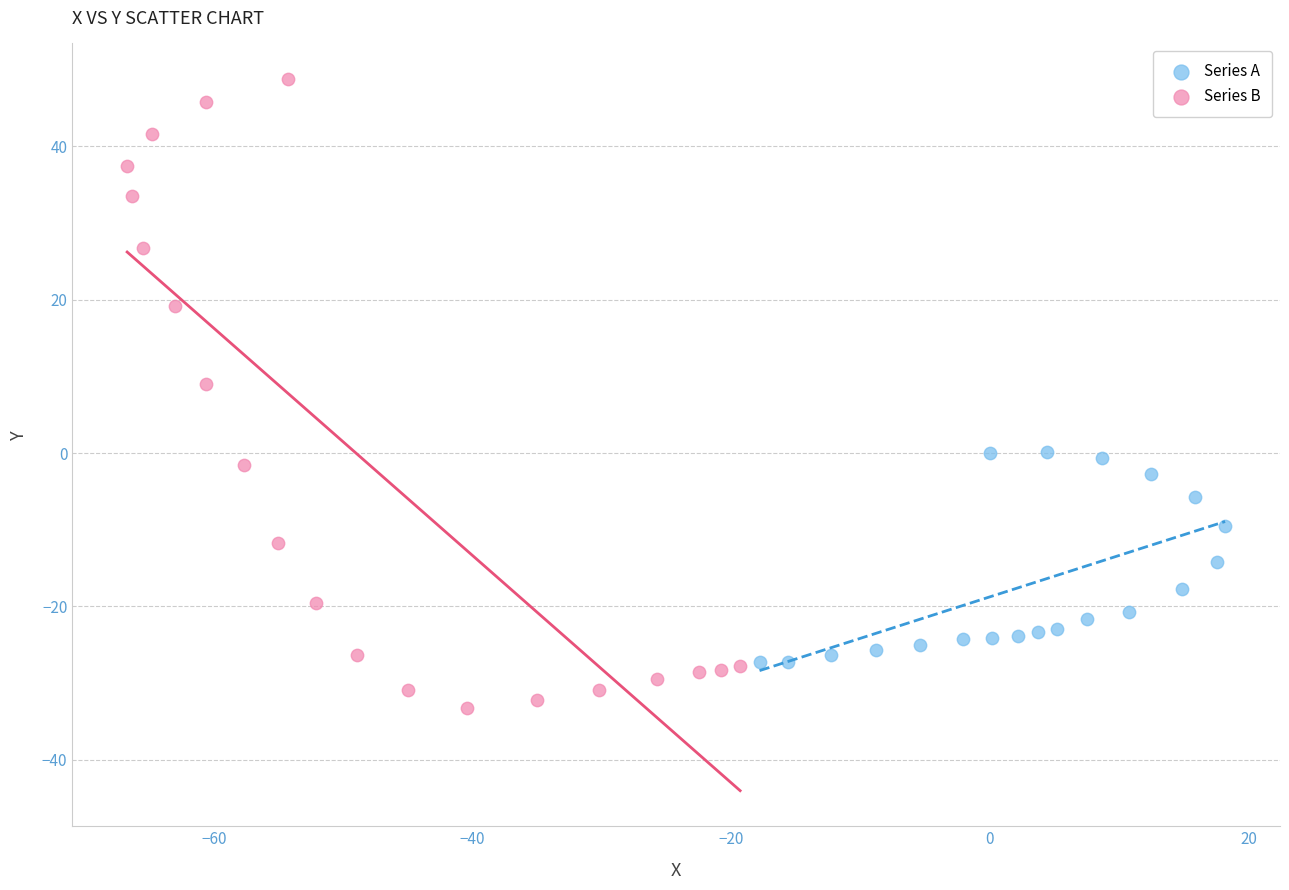

Which series reaches the maximum Y coordinate?

Series B